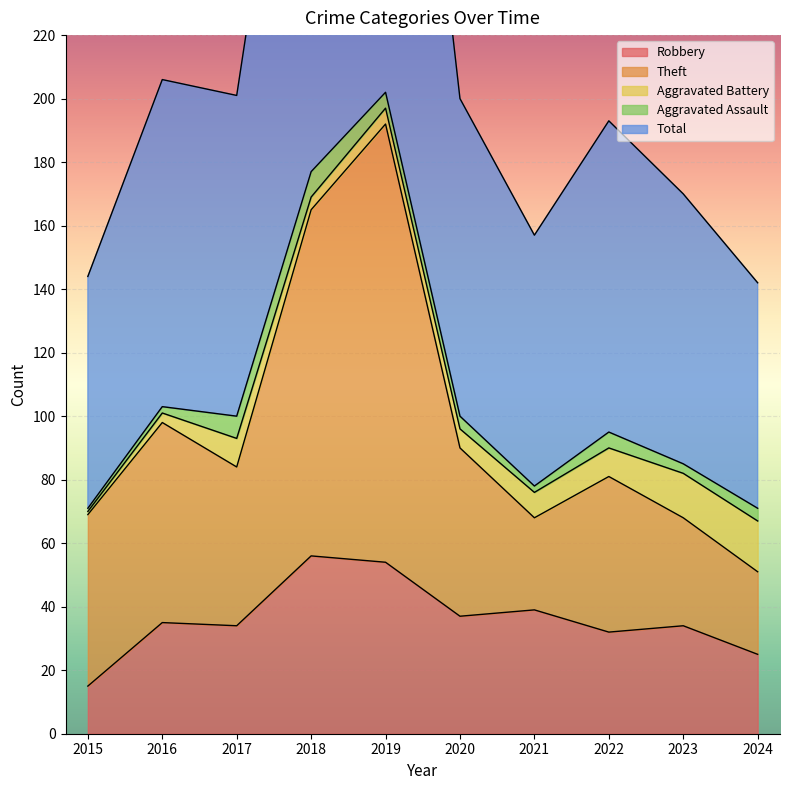

What is the lowest value of the Robbery series?

15